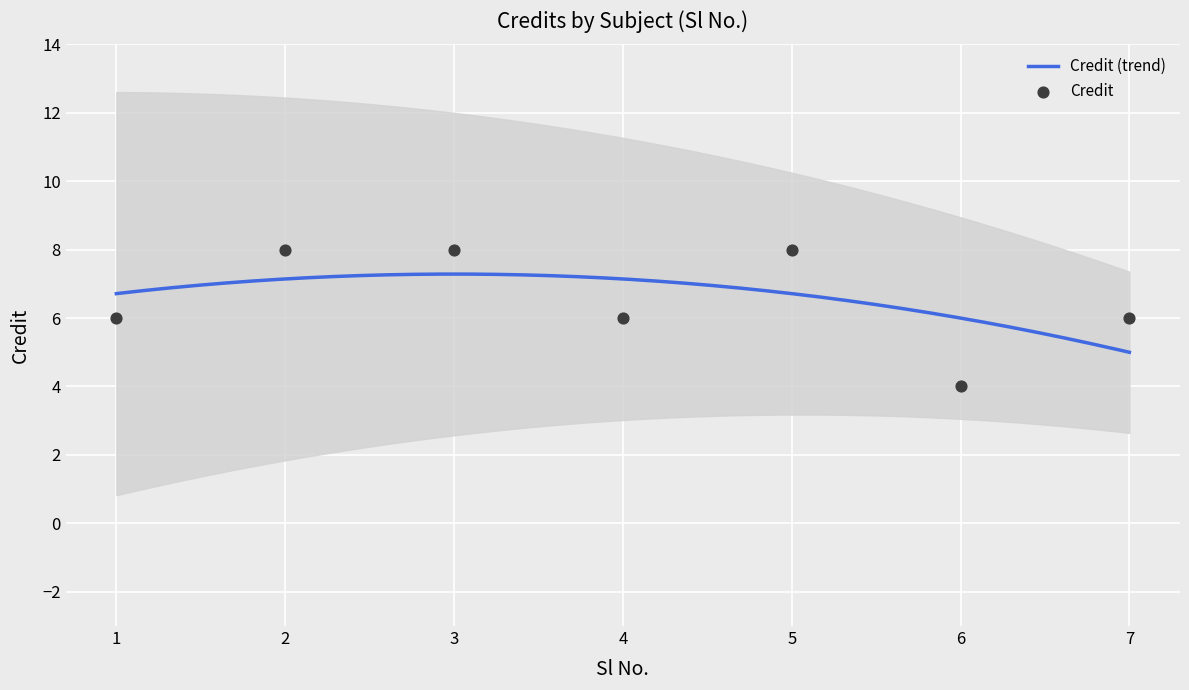

What is the ratio of the value at 1 to the value at 3?

0.8